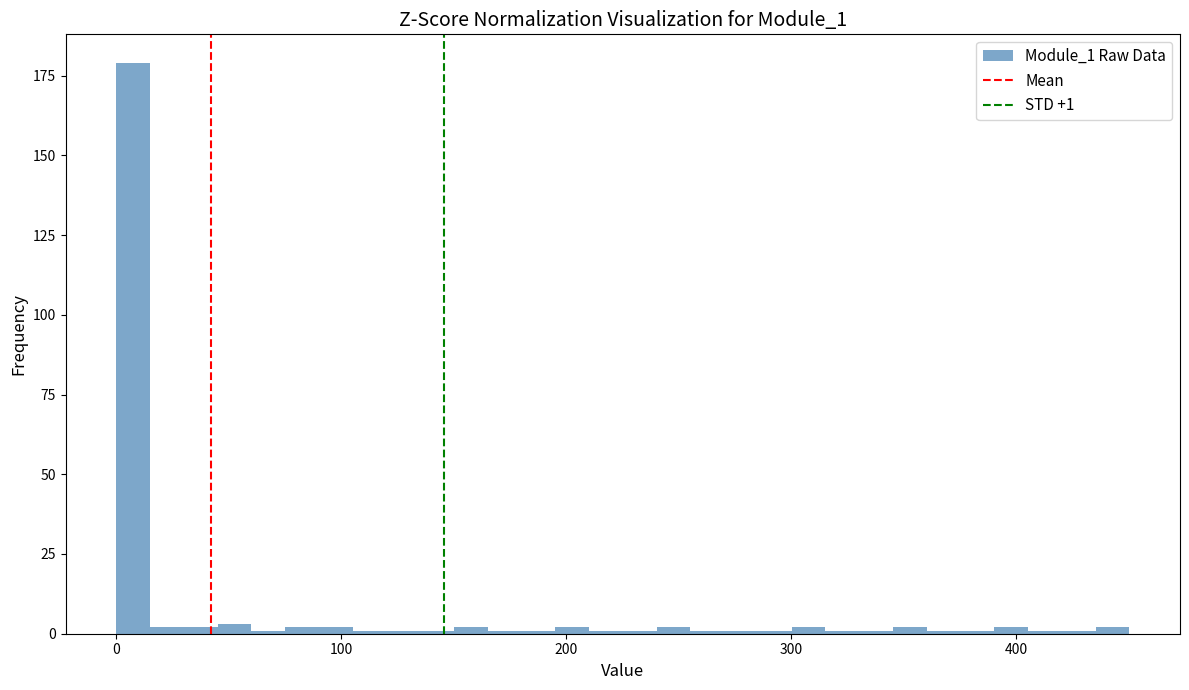

Read against the x-axis, roughly where is the centre of the tallest bar?

10